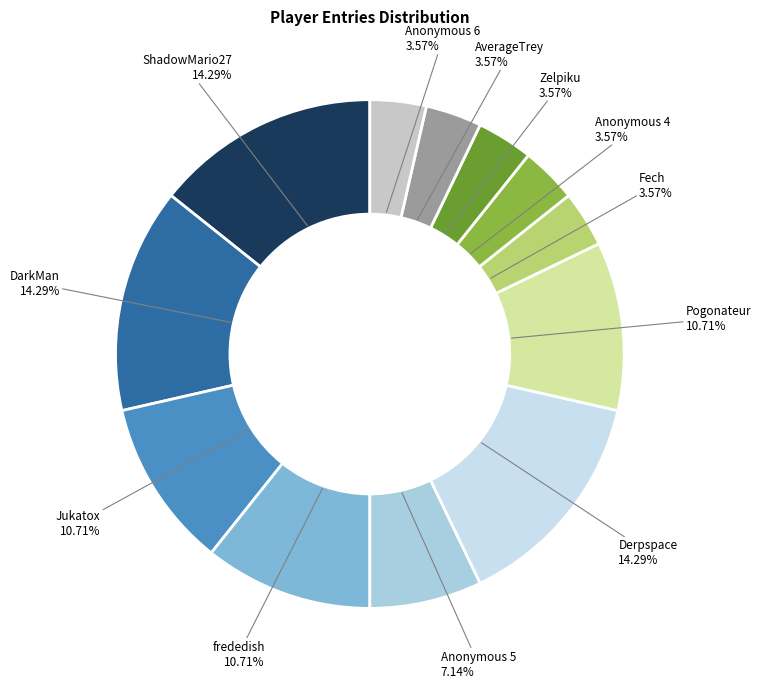

Which slice is the largest?

ShadowMario27